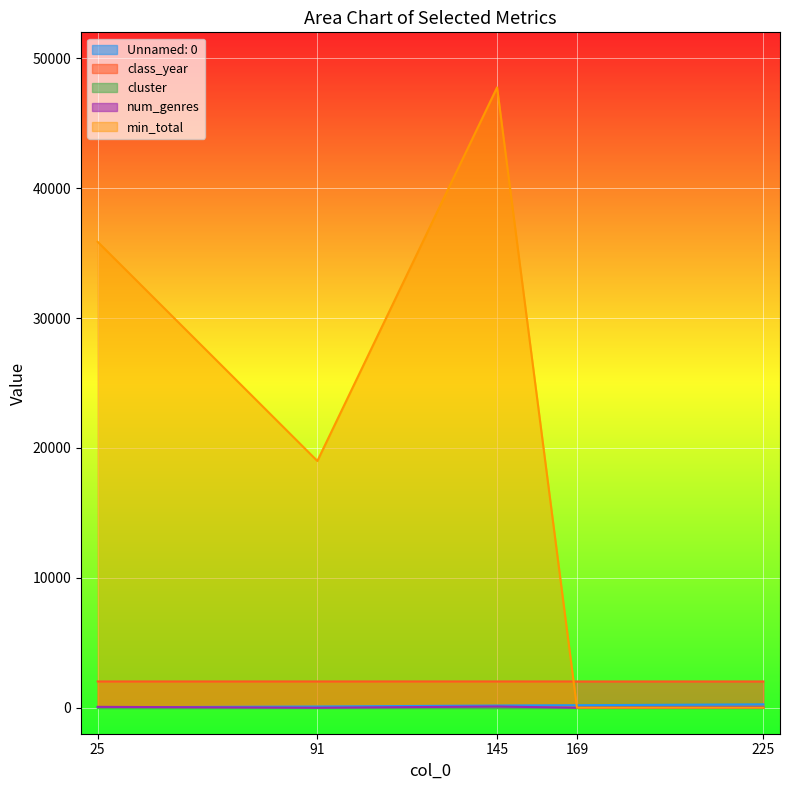

List the labels in order of class_year value, smallest first.

25, 169, 91, 145, 225